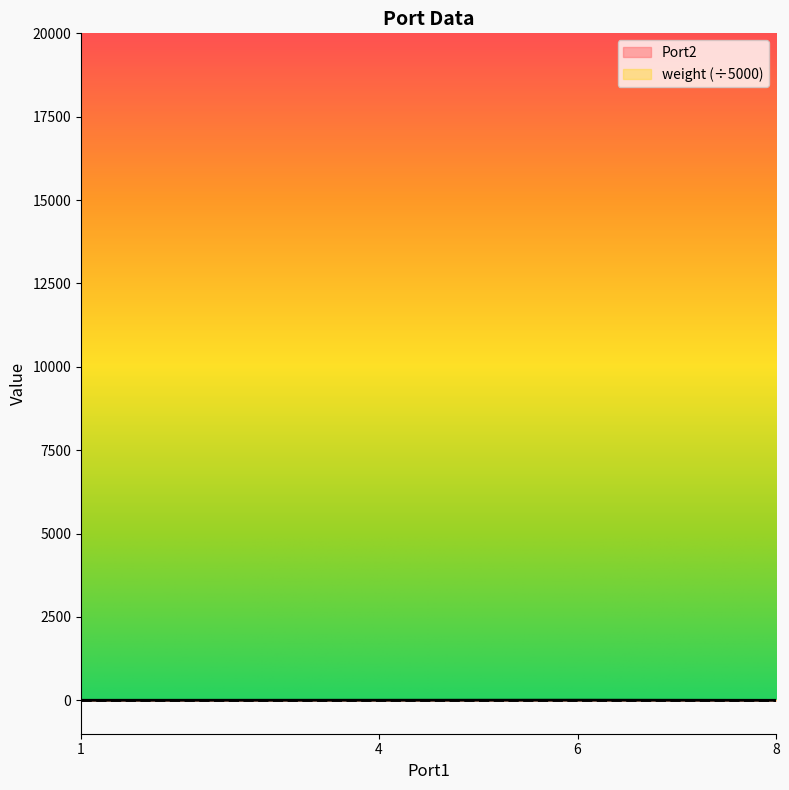

At which category does the chart reach its minimum across all series?

8